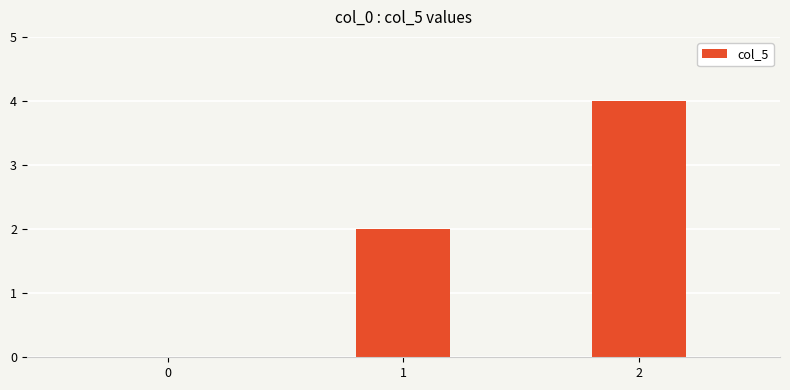

Count the values in the range 0 to 4.

3